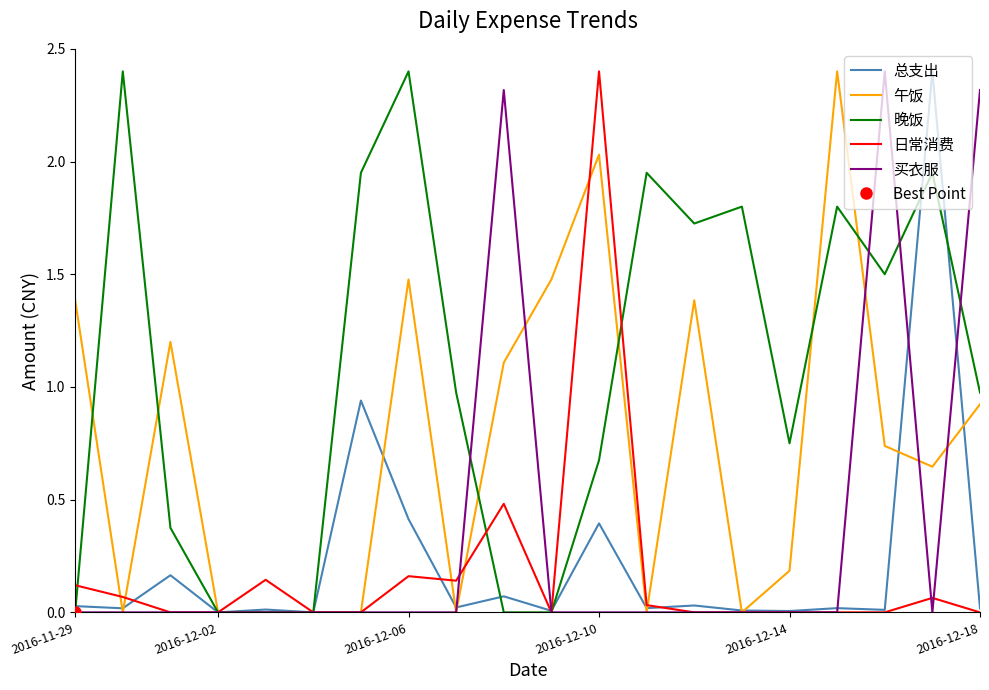

Which has a higher value, 16 or 10?

16